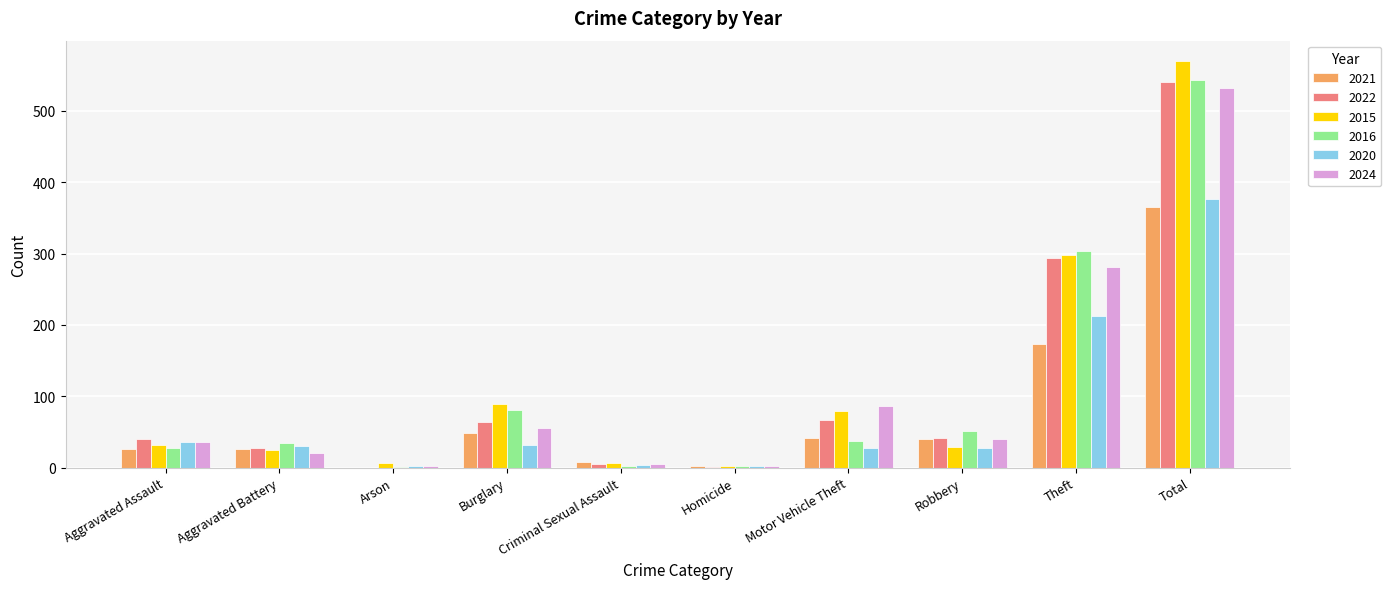

Count the number of data series in this chart.

6